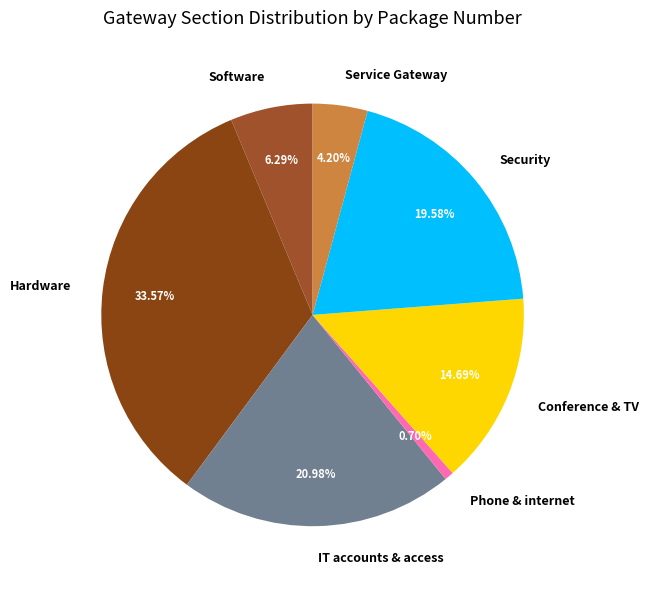

To the nearest percent, what is the difference between the Conference & TV and Hardware slice percentages?

19%